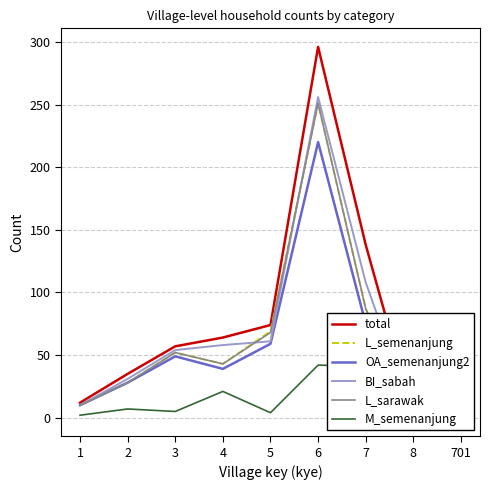

True or false: BI_sabah has a value of 4 at 1.

False